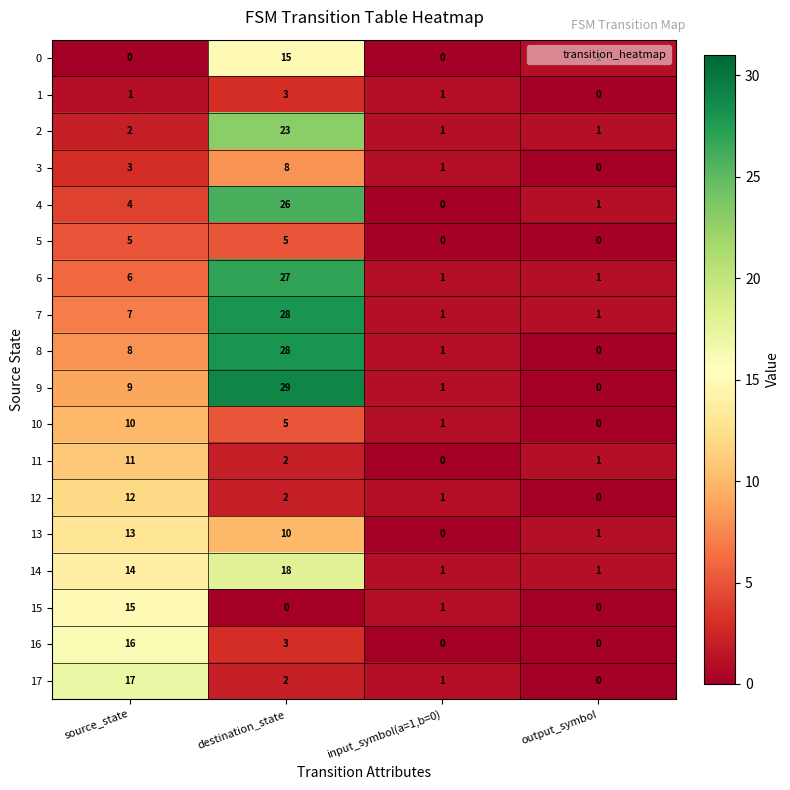

Which series has the largest total across all categories?

9